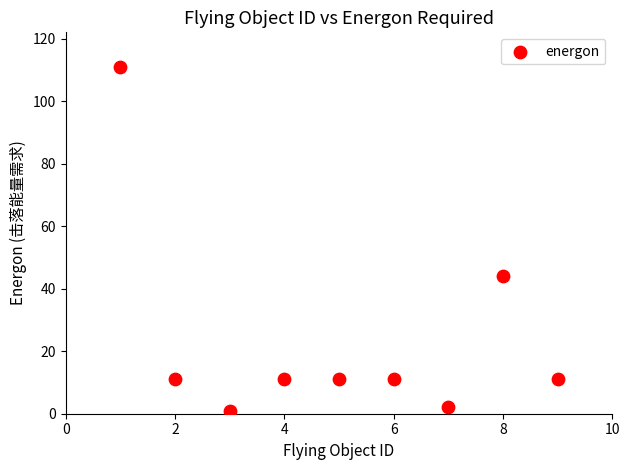

What is the range of X values (max minus min)?

8